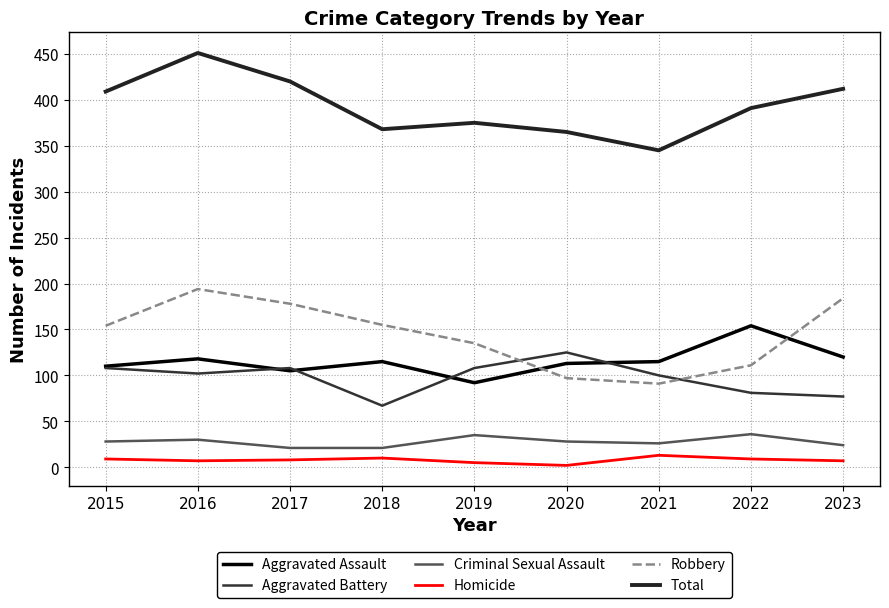

How many values in the Criminal Sexual Assault series are below 28?

4